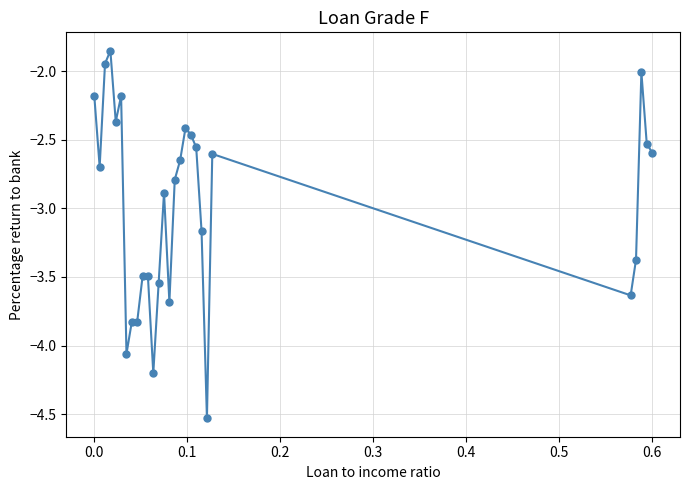

What is the difference between the second highest and minimum values?

2.6